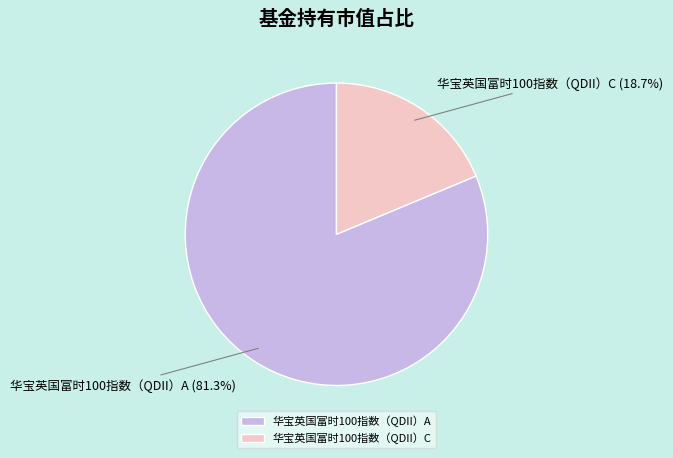

Which category accounts for the majority?

华宝英国富时100指数（QDII）A